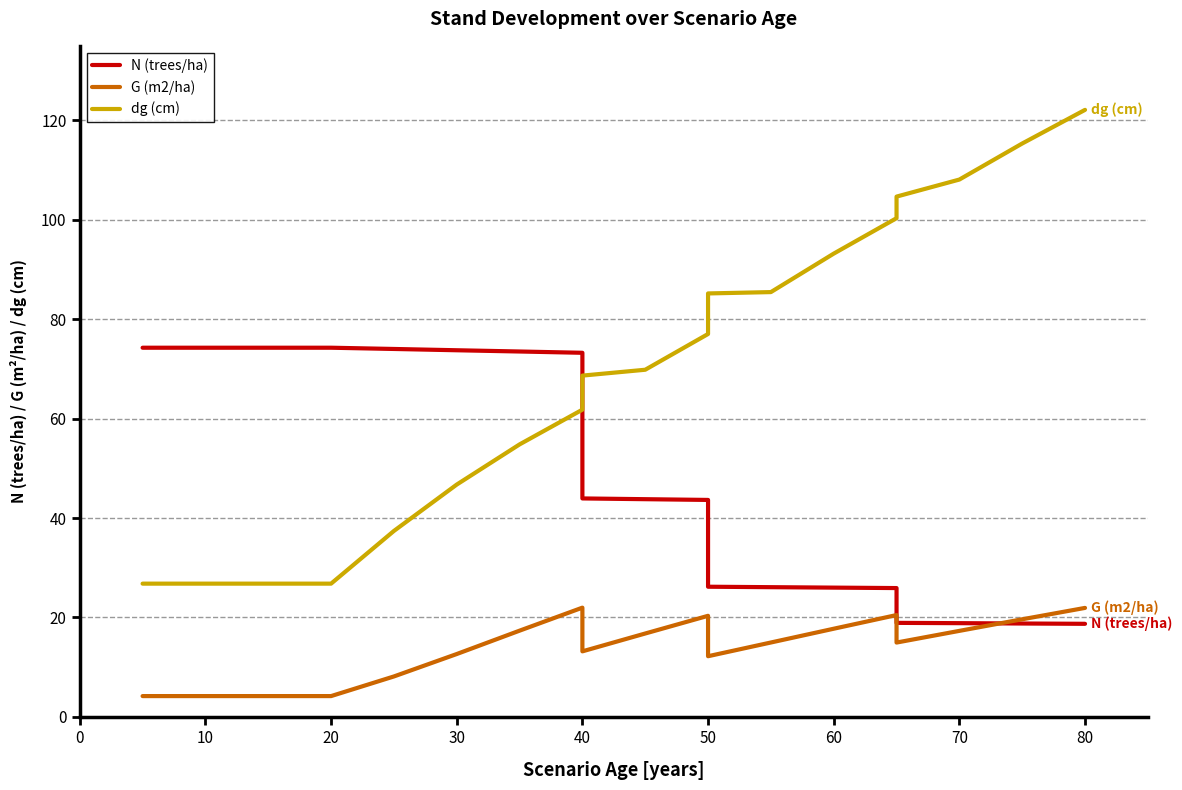

List the series in order of their overall mean, lowest first.

G (m2/ha), N (trees/ha), dg (cm)